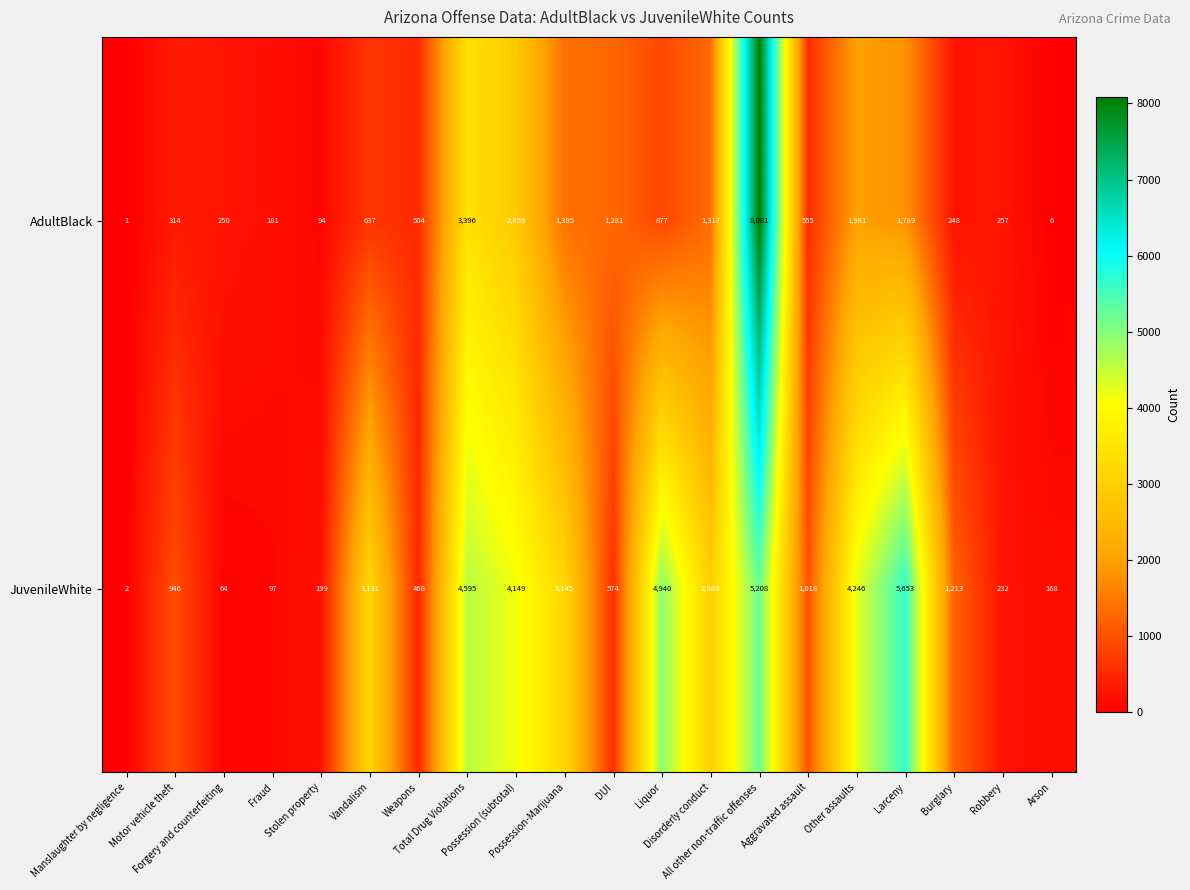

What is the highest value of the JuvenileWhite series?

5653